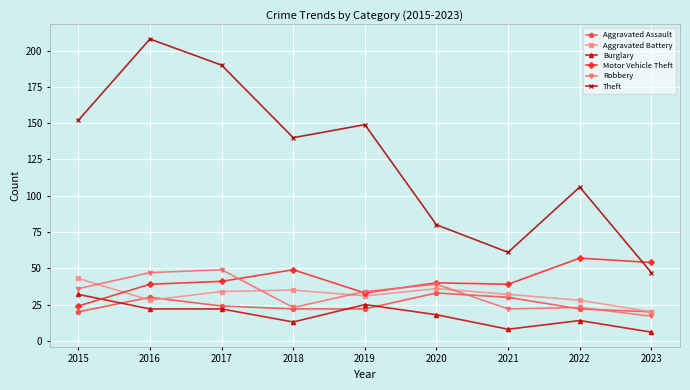

What is the value of the Robbery point at the 5th from the left?

34